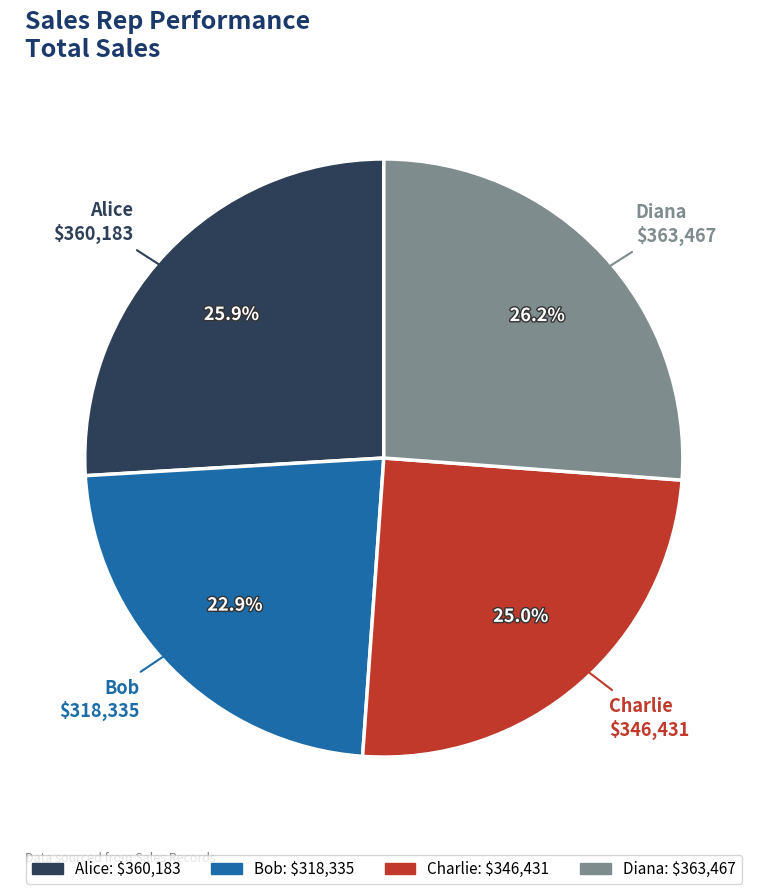

Do Charlie and Alice together represent more than half of the pie?

Yes